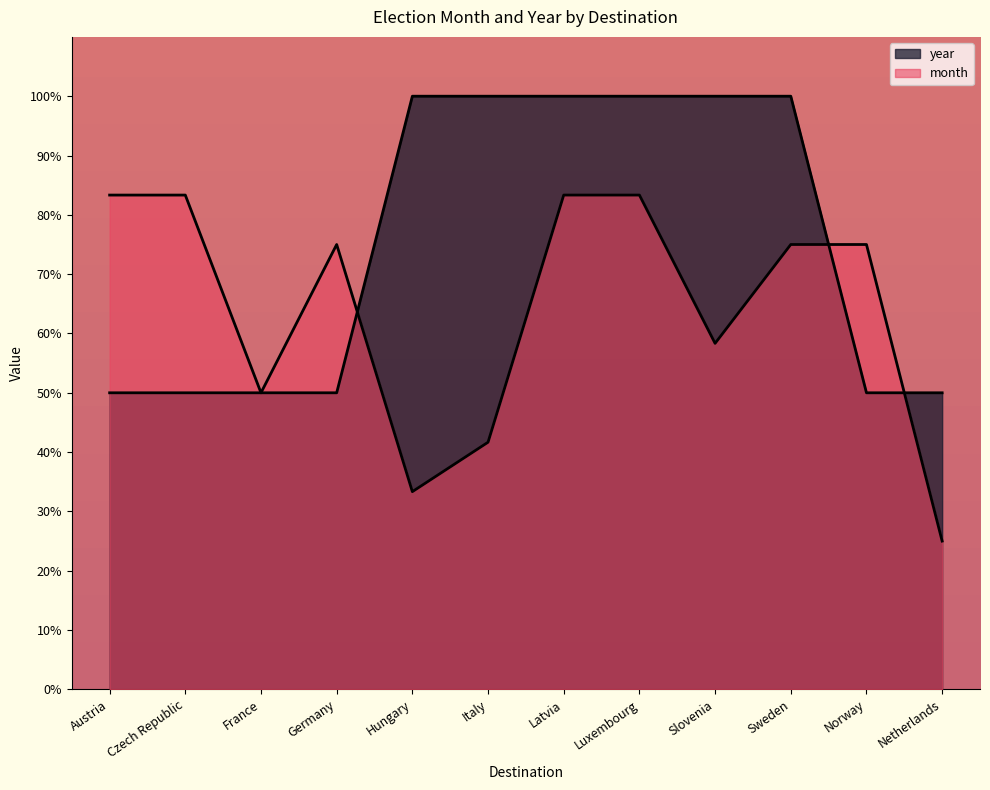

What is the difference between the maximum and second lowest values in the year series?

50.0